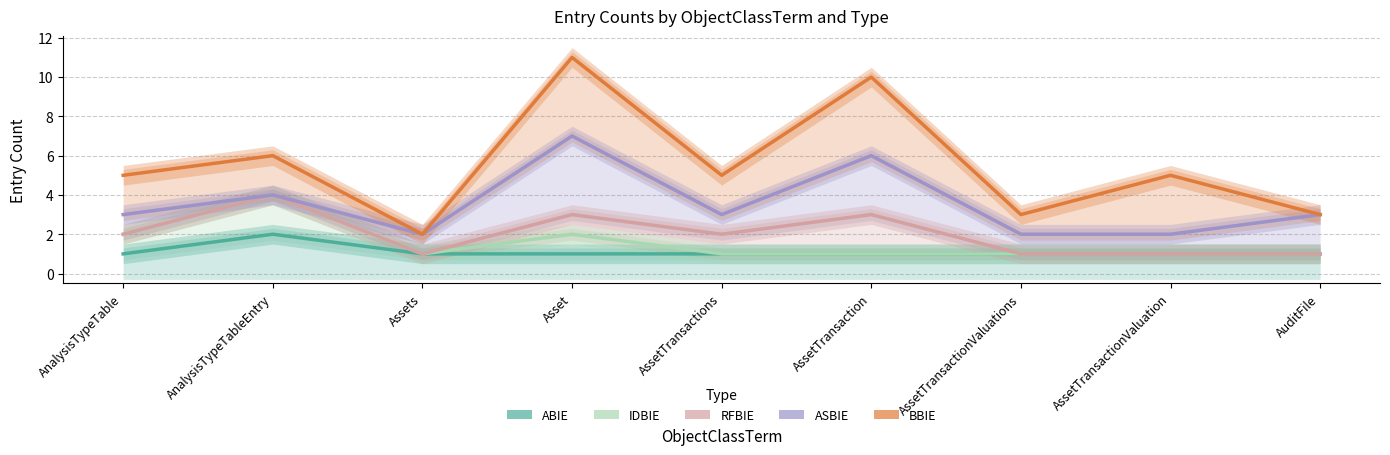

At how many categories does at least one series exceed 4?

6